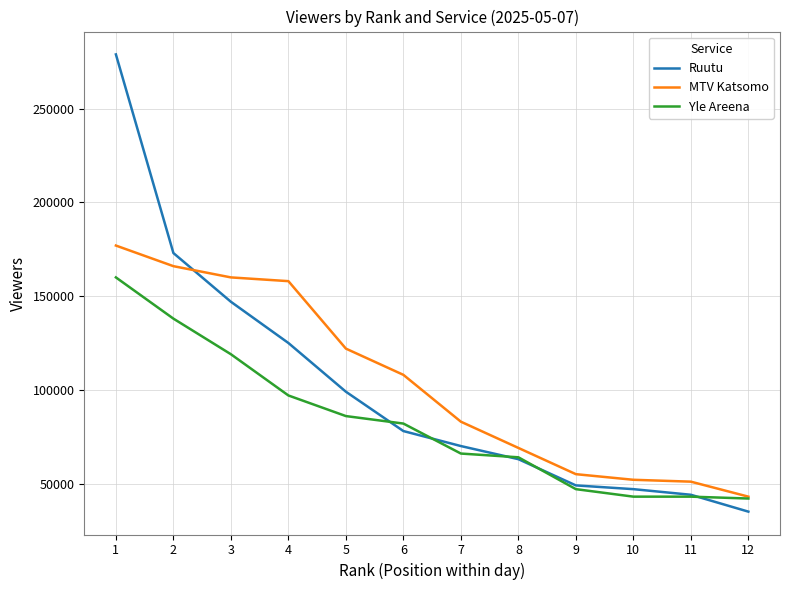

Between 1 and 5, which series saw the biggest shift?

Ruutu